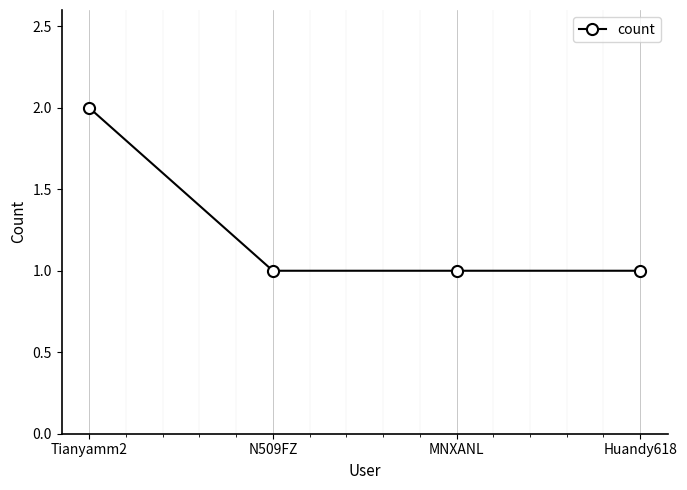

Count the number of categories in the chart.

4